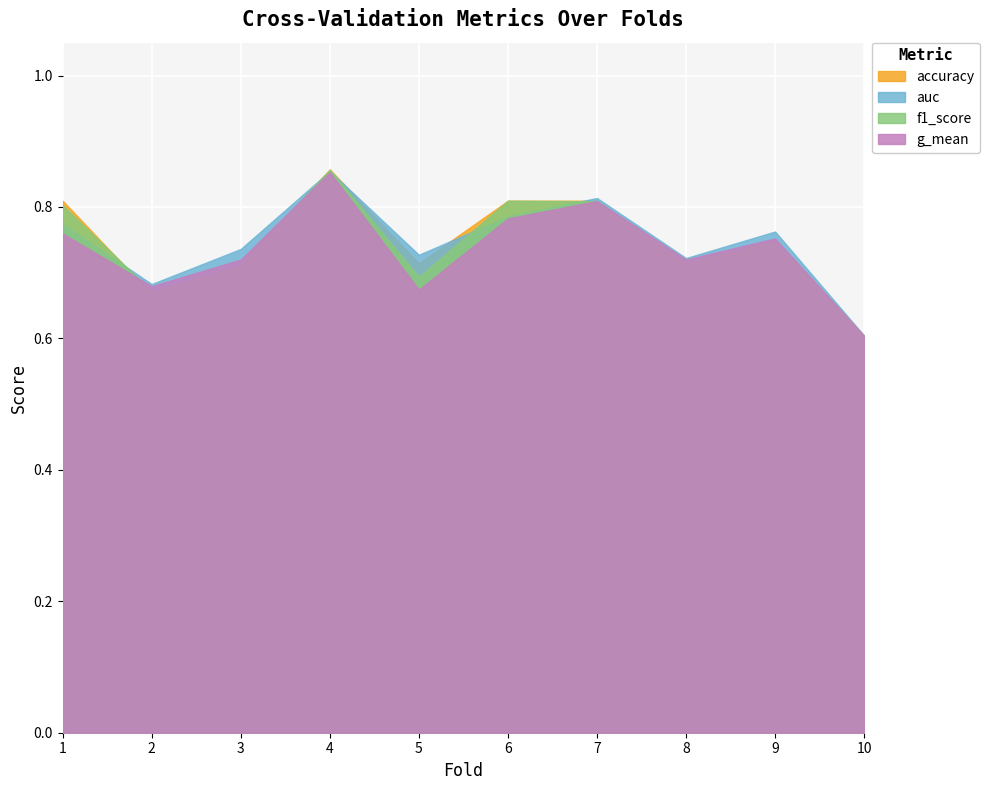

The value of g_mean at 10 is 0.2. True or false?

False